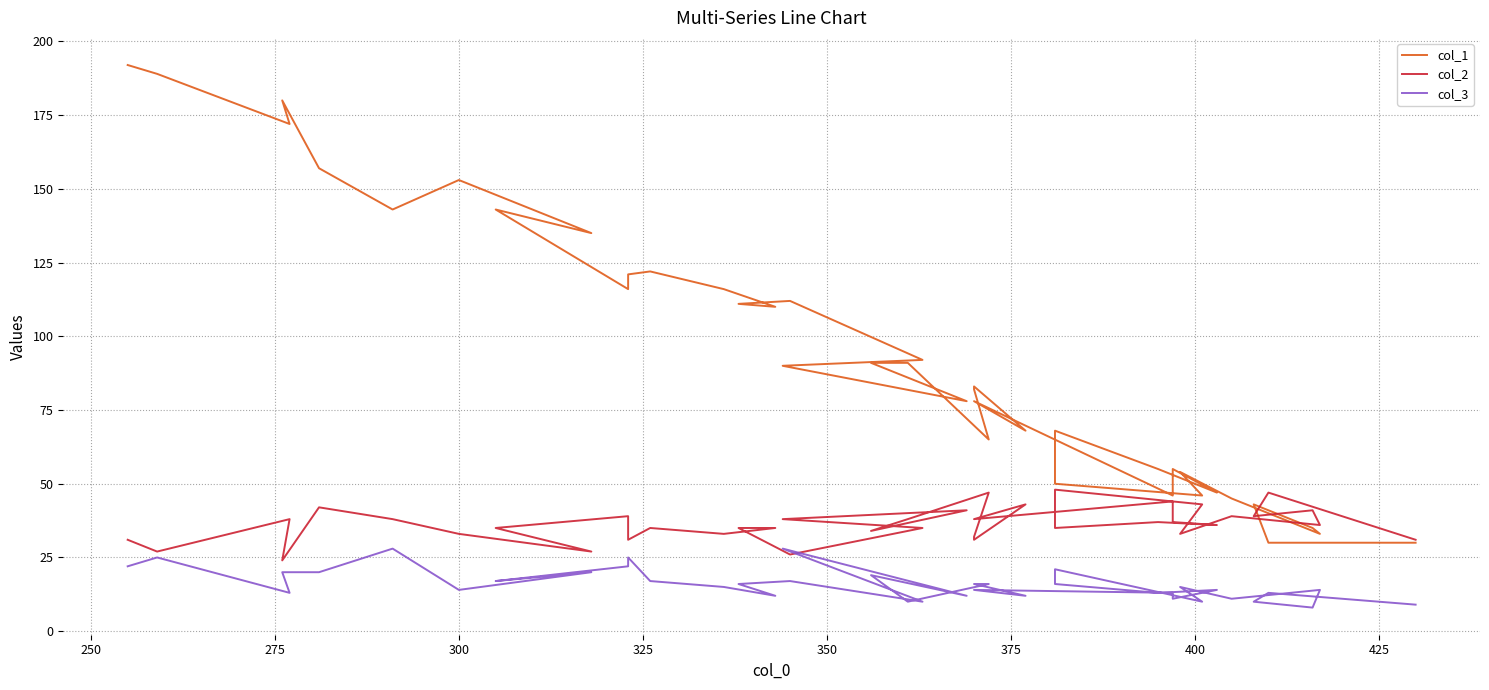

What is the highest value of the col_3 series?

28